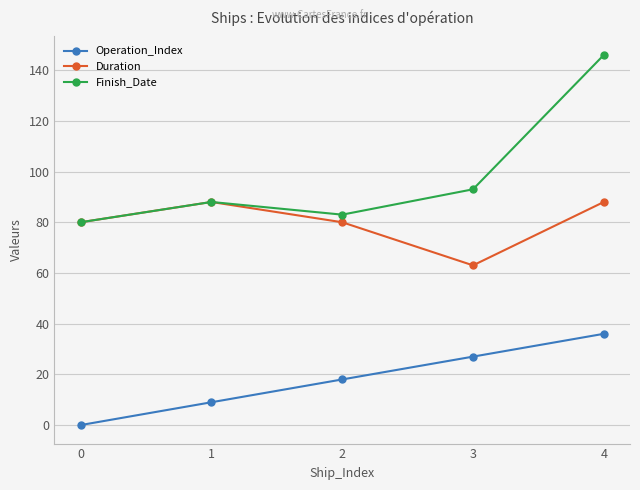

True or false: Operation_Index and Finish_Date intersect in this chart.

False